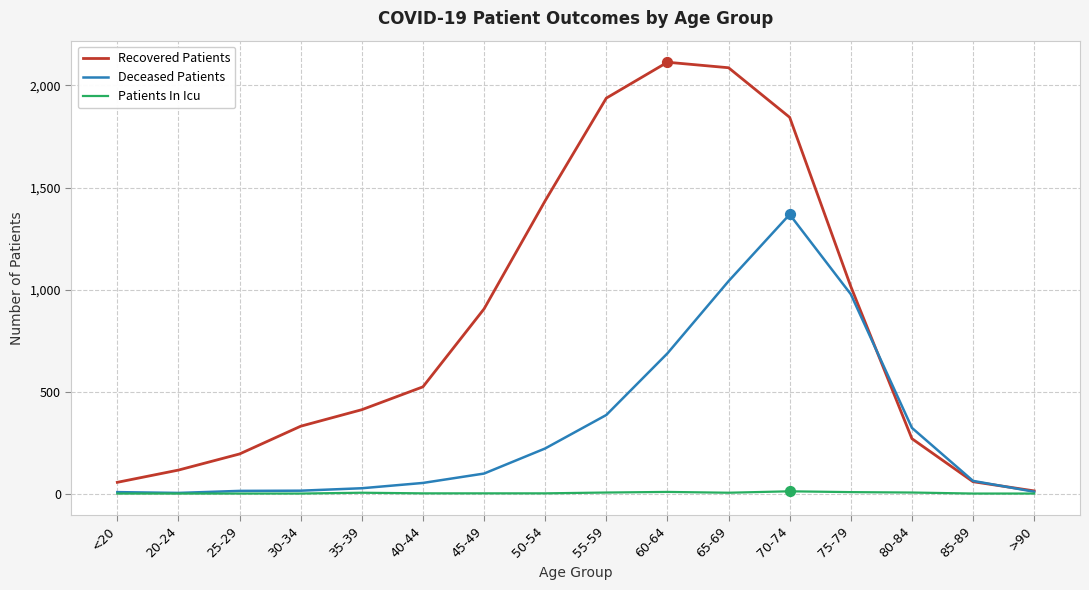

Which series has the largest total across all categories?

Recovered Patients